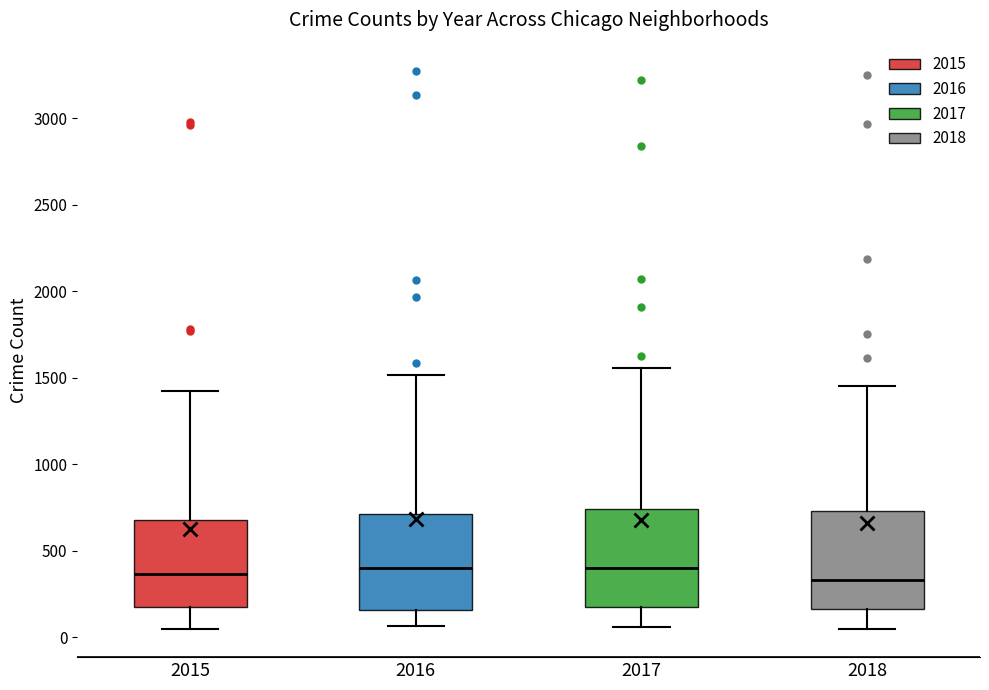

Where does the median line of the box at x = 2017 sit on the y-axis? The values are not printed on the chart, so give them approximately, as read against the axis.

400